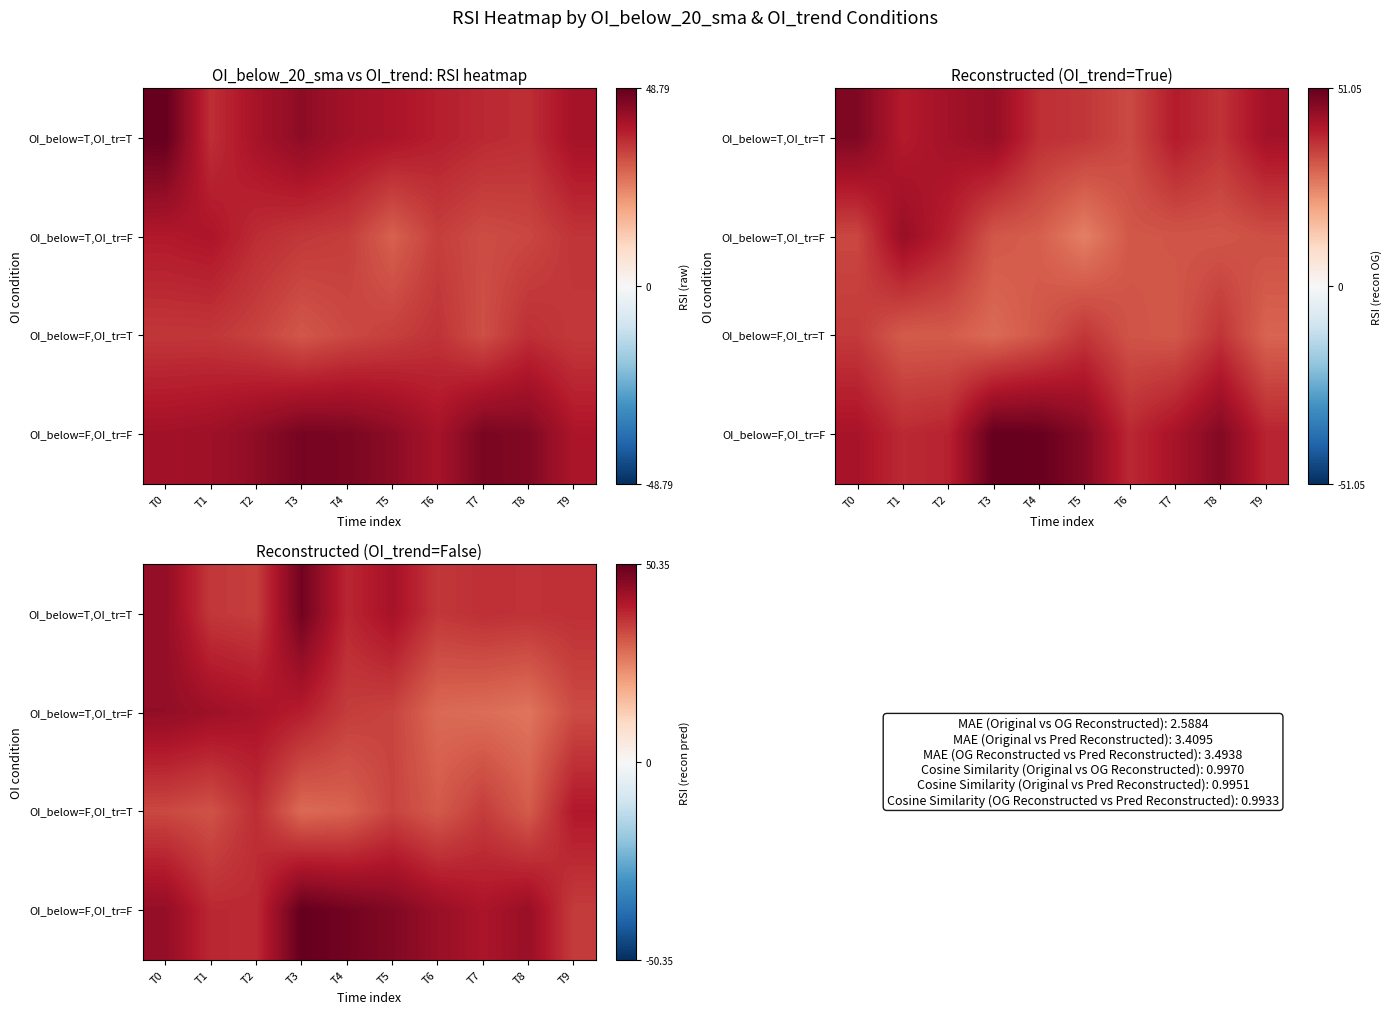

Count the number of categories in the chart.

10